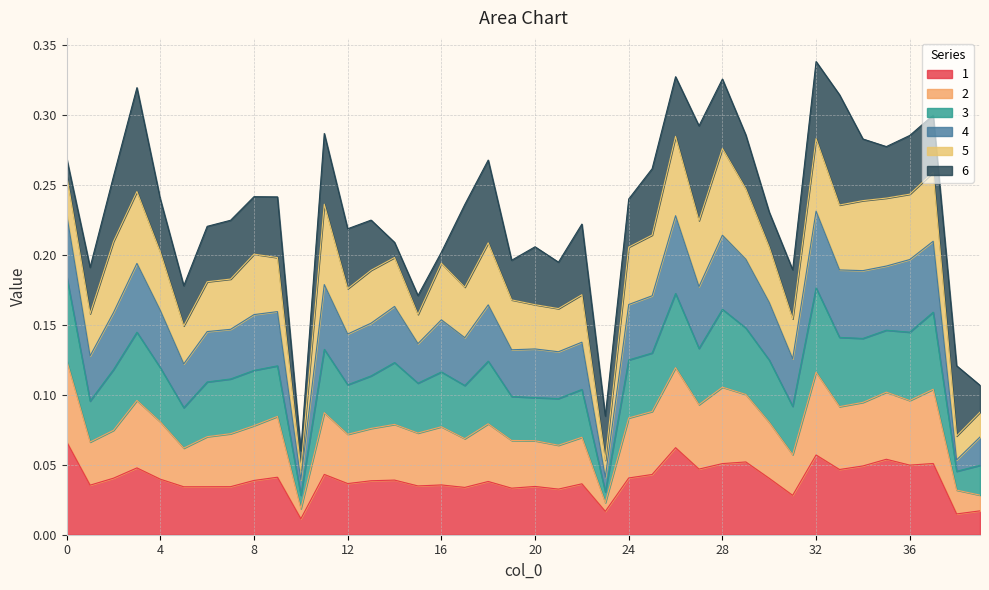

Between 33 and 5, which is larger?

33